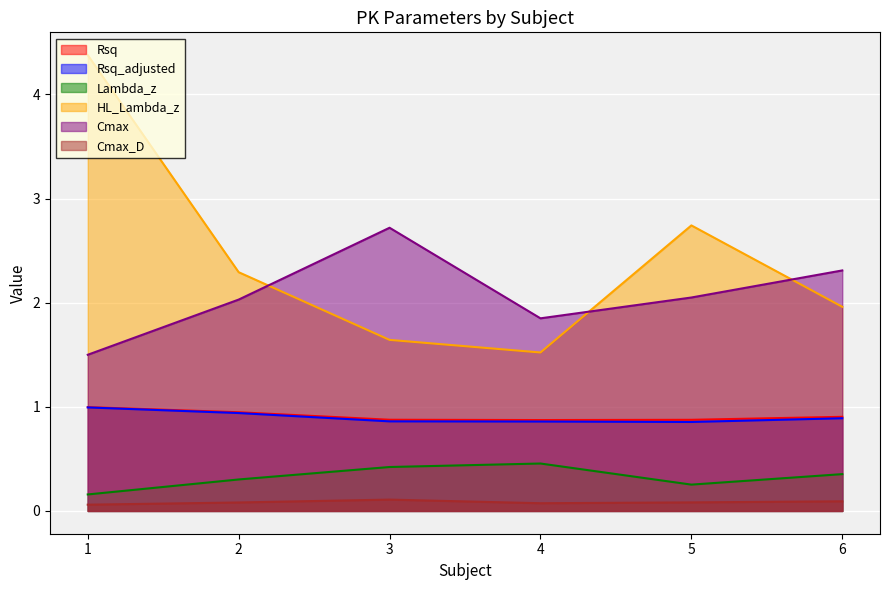

Count the number of categories in the chart.

6